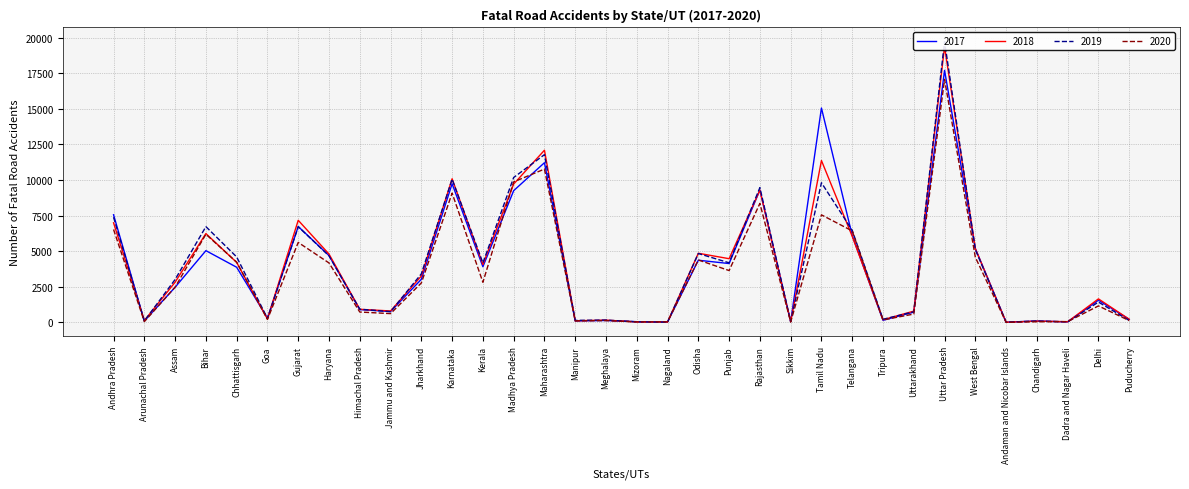

What is the maximum value shown in the chart?

19731